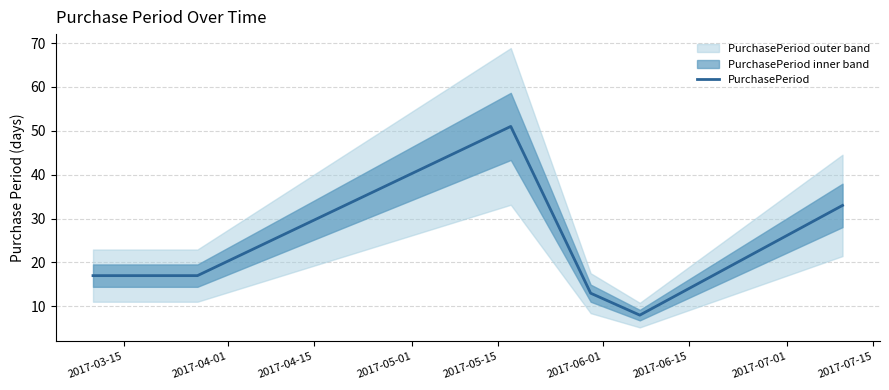

What is the highest value of the PurchasePeriod series?

51